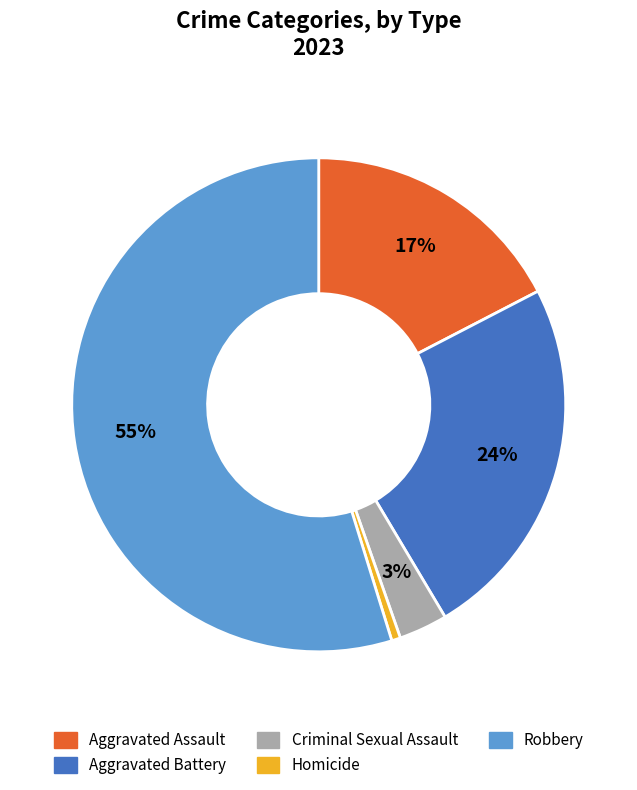

To the nearest percent, what is the difference between the largest and smallest slice percentages?

54%